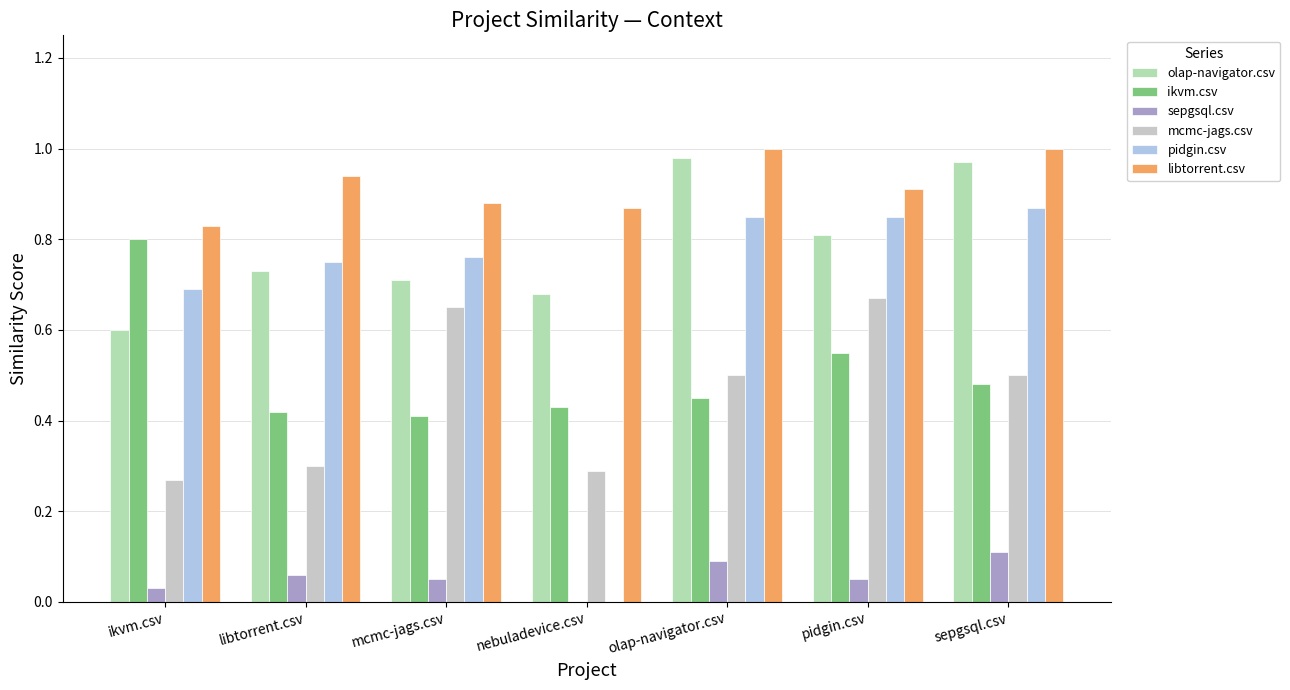

What is the average value of the olap-navigator.csv series?

0.8